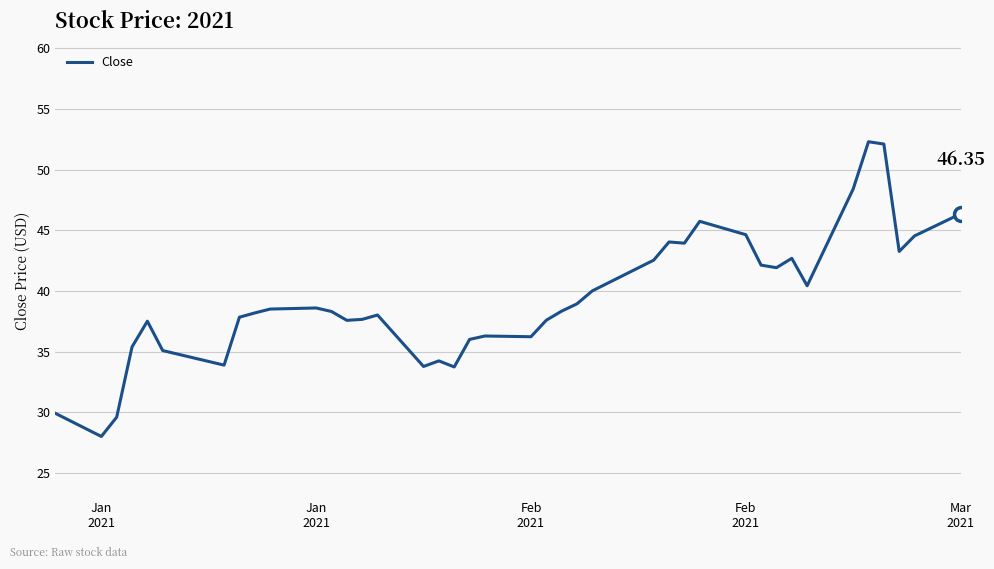

What is the smallest value displayed?

28.0